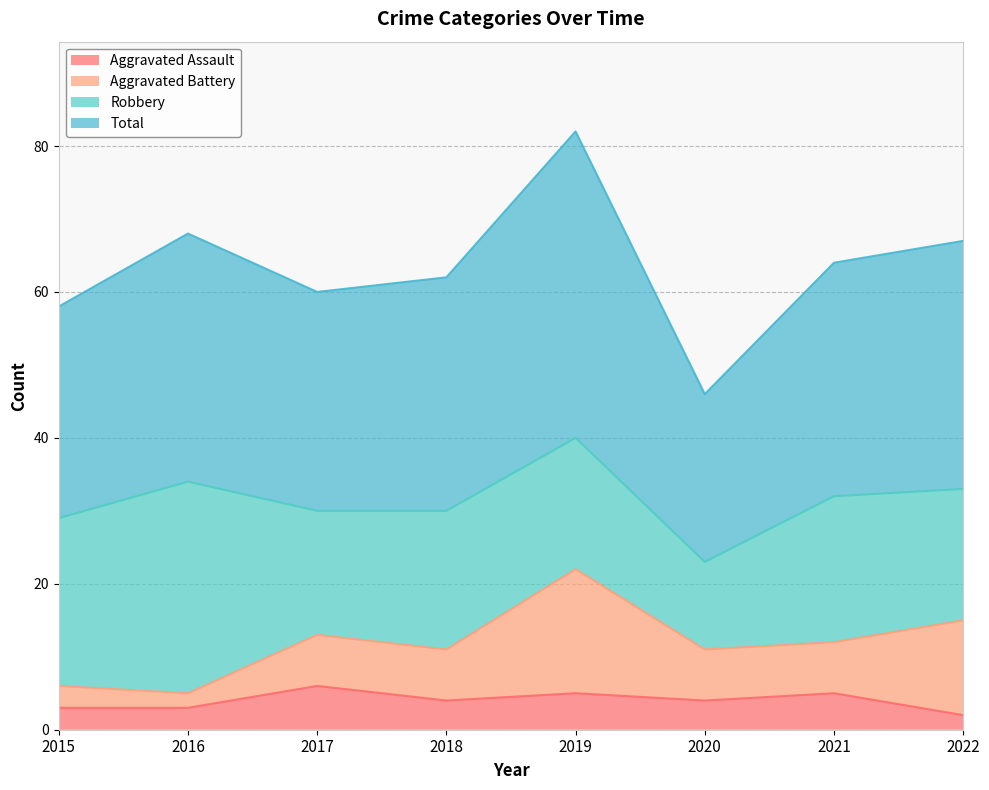

True or false: Total has more than 1 points higher than both neighbors.

True